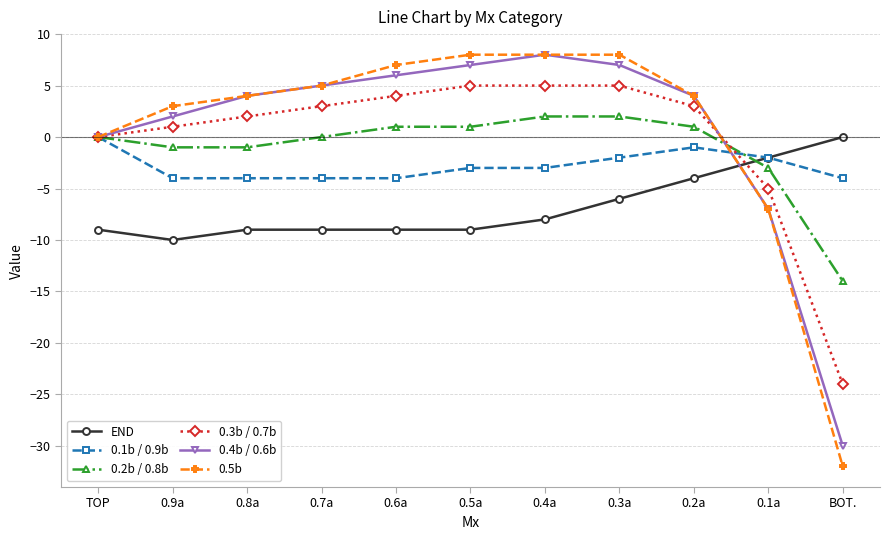

Which series has the largest range (max minus min)?

0.5b